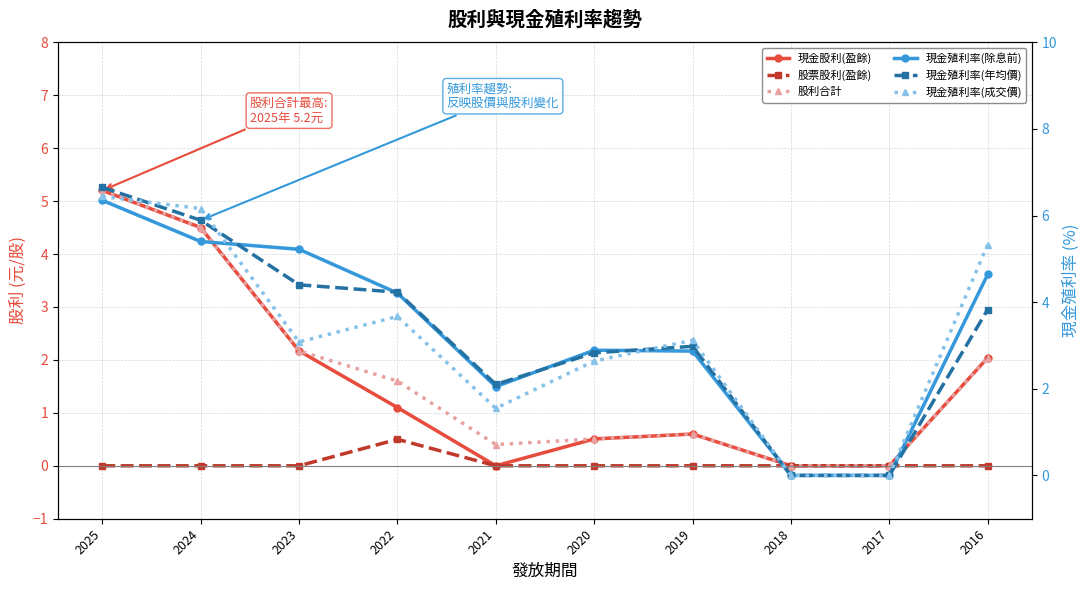

What is the average value of the 股利合計 series?

1.7